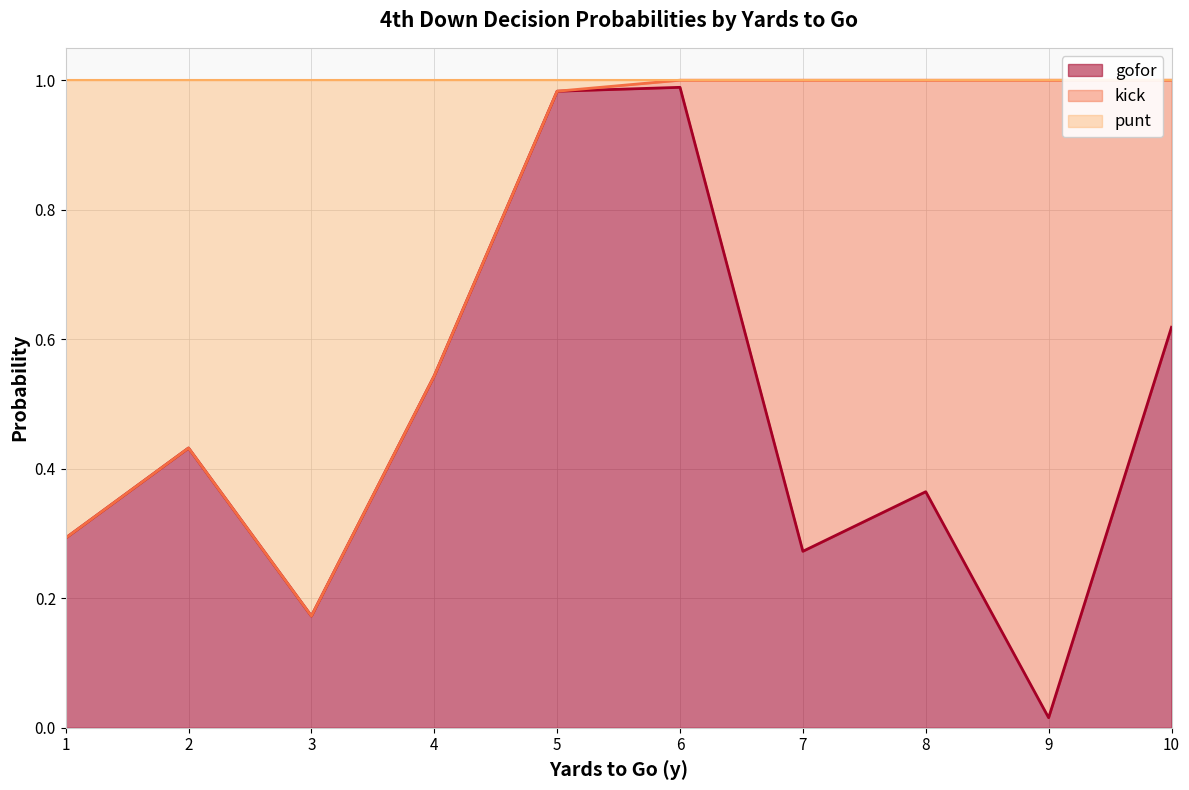

At which label does gofor reach its minimum?

9